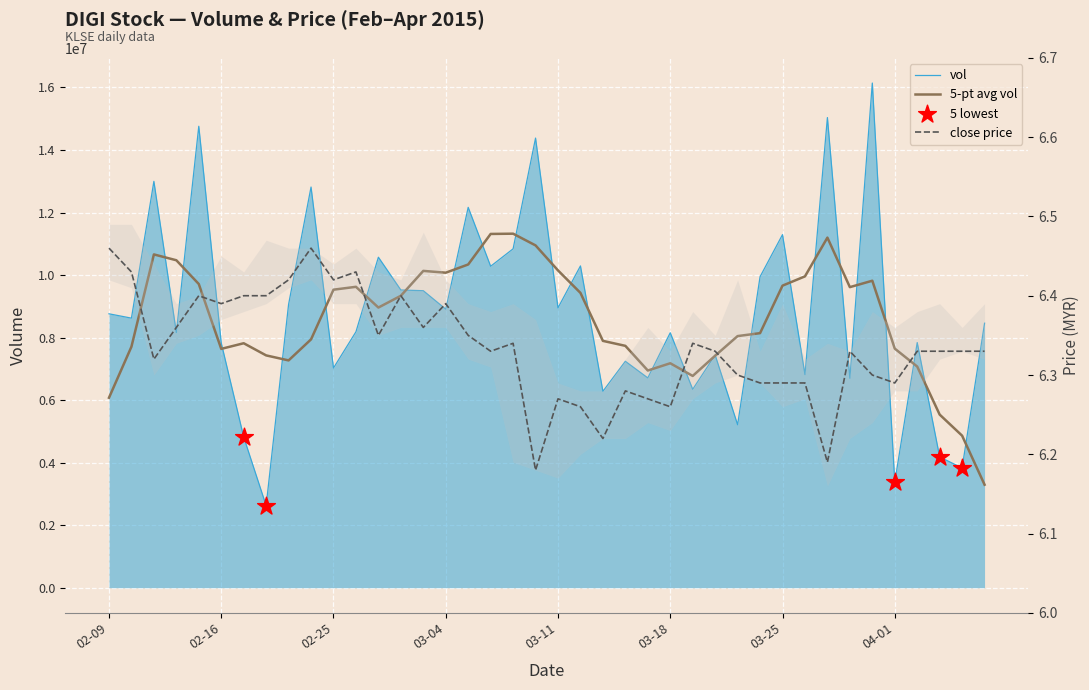

Which series has the largest total across all categories?

vol